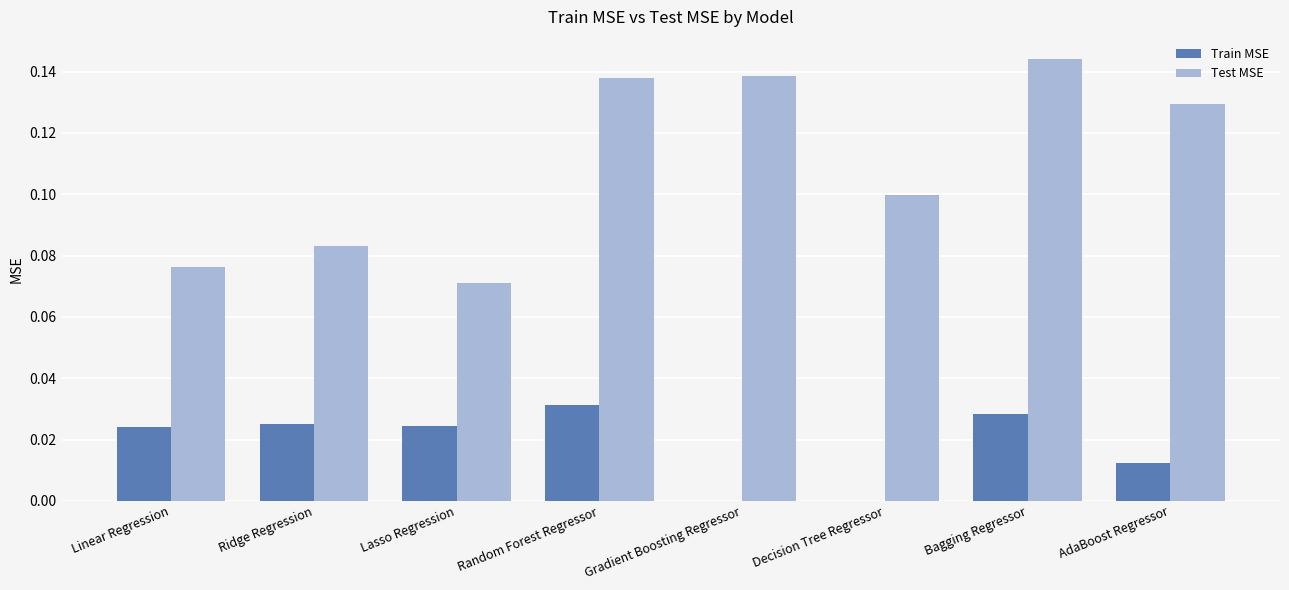

At which category does the chart reach its peak across all series?

Bagging Regressor